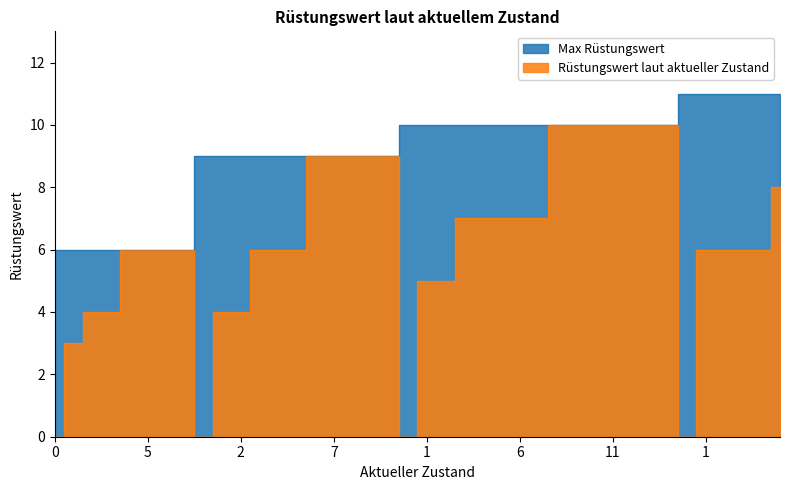

Which series has the largest total across all categories?

Max Rüstungswert